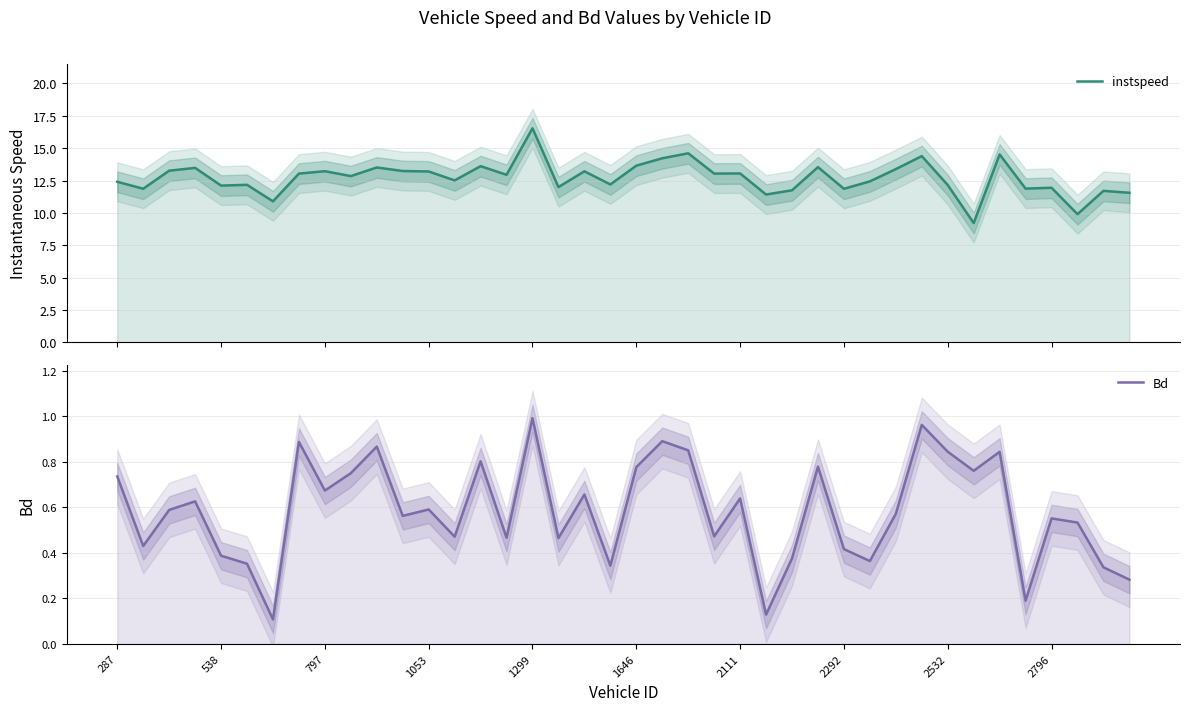

What is the total value across all series at 18?

13.9